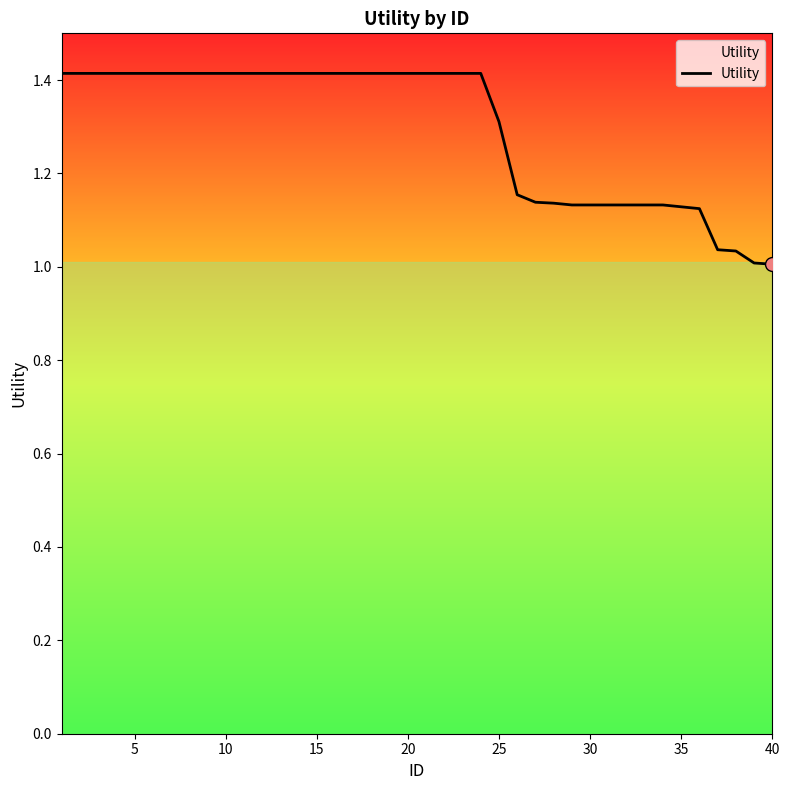

What is the difference between the maximum and minimum values?

0.4